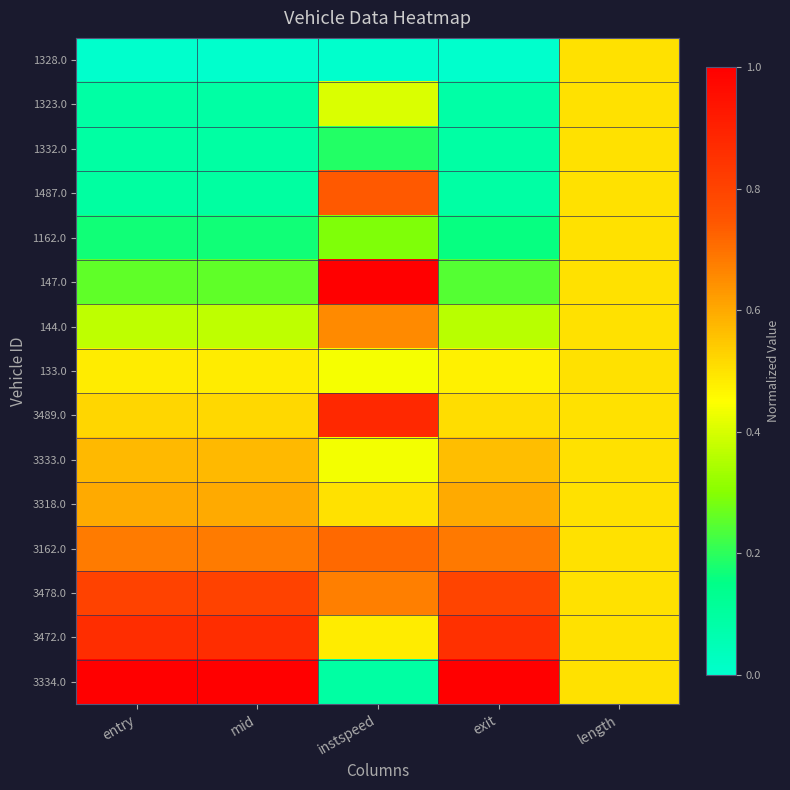

Reading left to right, list all the values displayed in this chart.

1328.0: entry=0.0	mid=0.0	instspeed=0.0	exit=0.0	length=0.5
1323.0: entry=0.1	mid=0.1	instspeed=0.4	exit=0.1	length=0.5
1332.0: entry=0.1	mid=0.1	instspeed=0.2	exit=0.1	length=0.5
1487.0: entry=0.1	mid=0.1	instspeed=0.7	exit=0.1	length=0.5
1162.0: entry=0.2	mid=0.2	instspeed=0.3	exit=0.2	length=0.5
147.0: entry=0.3	mid=0.3	instspeed=1.0	exit=0.2	length=0.5
144.0: entry=0.4	mid=0.4	instspeed=0.7	exit=0.4	length=0.5
133.0: entry=0.5	mid=0.5	instspeed=0.4	exit=0.5	length=0.5
3489.0: entry=0.5	mid=0.5	instspeed=0.9	exit=0.5	length=0.5
3333.0: entry=0.6	mid=0.6	instspeed=0.4	exit=0.6	length=0.5
3318.0: entry=0.6	mid=0.6	instspeed=0.5	exit=0.6	length=0.5
3162.0: entry=0.7	mid=0.7	instspeed=0.7	exit=0.7	length=0.5
3478.0: entry=0.8	mid=0.8	instspeed=0.7	exit=0.8	length=0.5
3472.0: entry=0.9	mid=0.9	instspeed=0.5	exit=0.9	length=0.5
3334.0: entry=1.0	mid=1.0	instspeed=0.1	exit=1.0	length=0.5